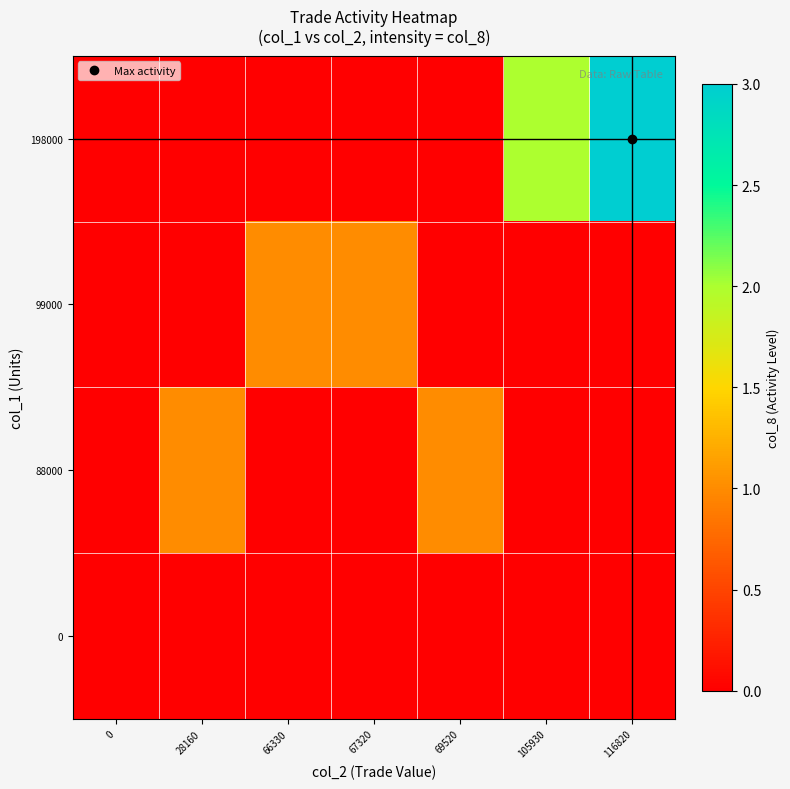

Reading left to right, what are all the values shown in this chart?

0: 0=0	28160=0	66330=0	67320=0	69520=0	105930=0	116820=0
88000: 0=0	28160=1	66330=0	67320=0	69520=1	105930=0	116820=0
99000: 0=0	28160=0	66330=1	67320=1	69520=0	105930=0	116820=0
198000: 0=0	28160=0	66330=0	67320=0	69520=0	105930=2	116820=3